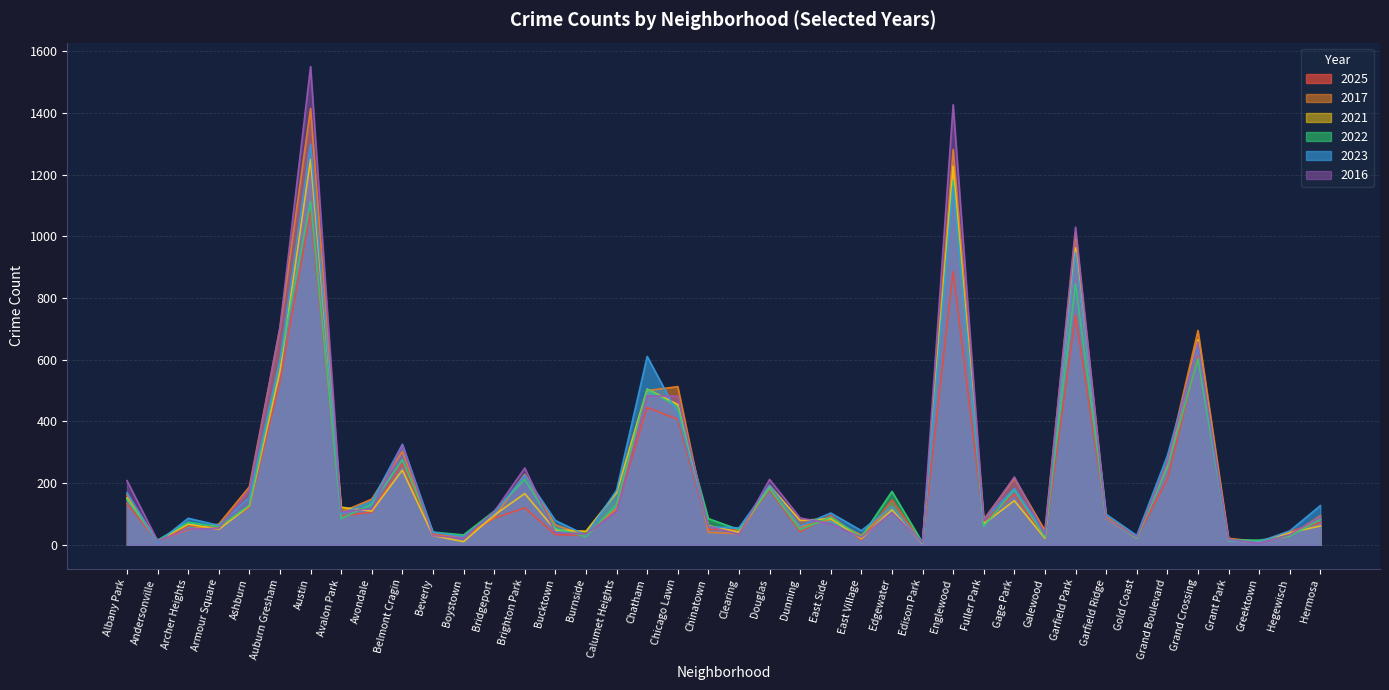

Where does the 2017 series first go above 89?

Albany Park